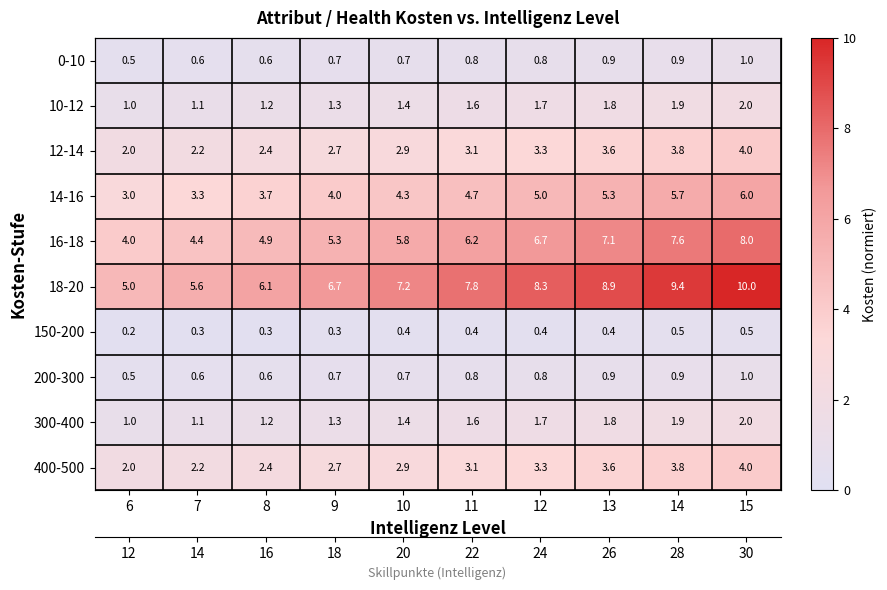

True or false: 0-10 has a value of 0.7 at 9.

True